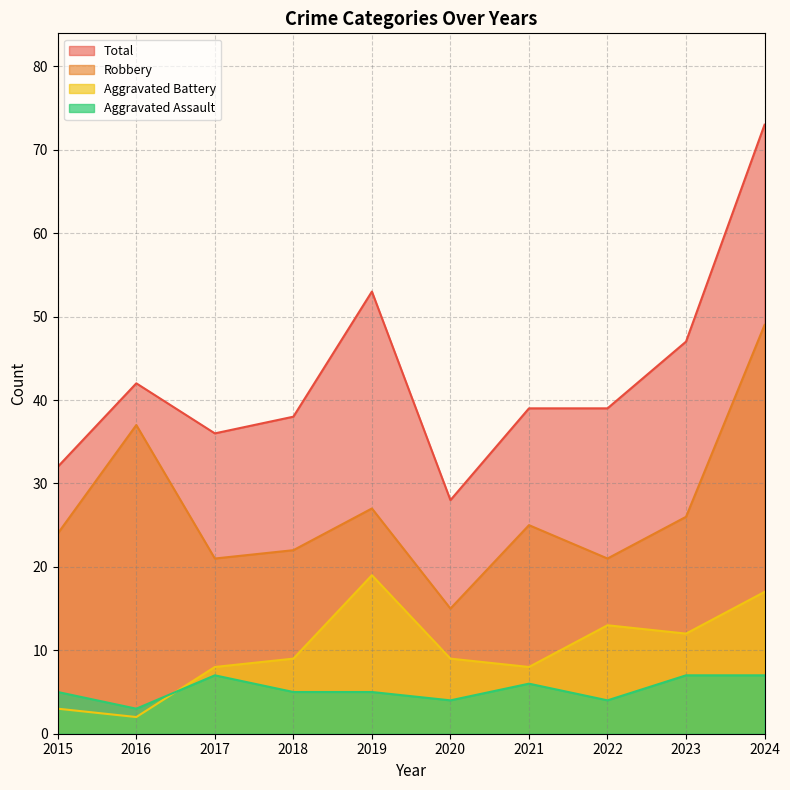

What is the difference between the Robbery values at 2022 and 2018?

1